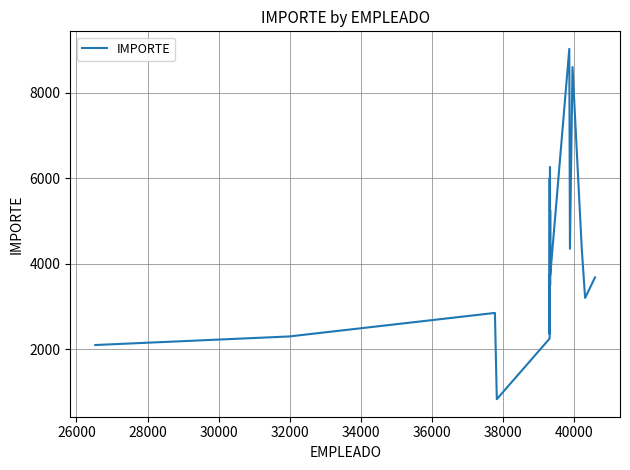

How many categories are shown in the chart?

20